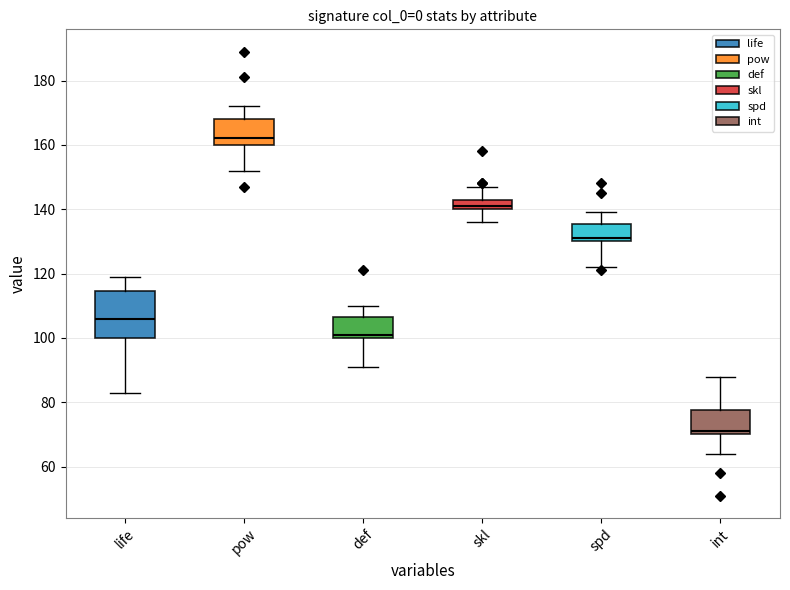

Which box is the tallest, from its lower edge to its upper edge?

life